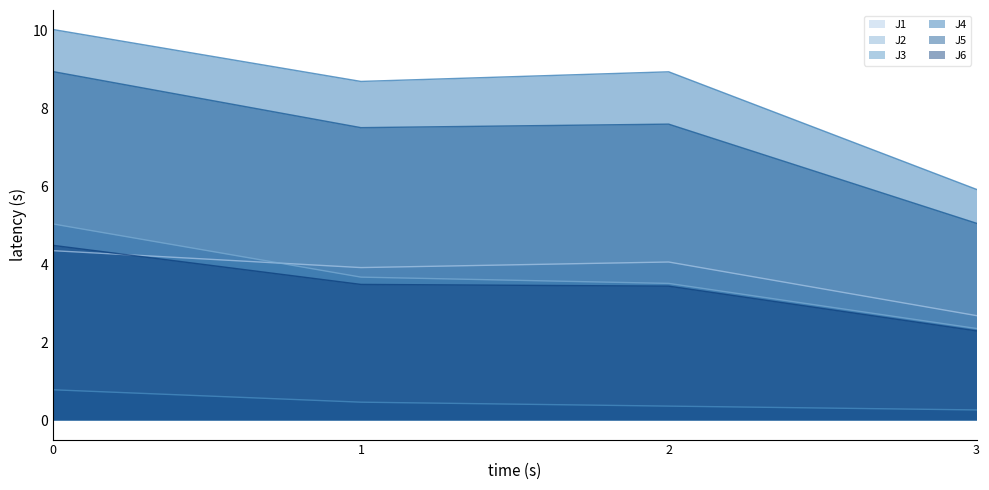

Which series has the widest spread of values?

J4